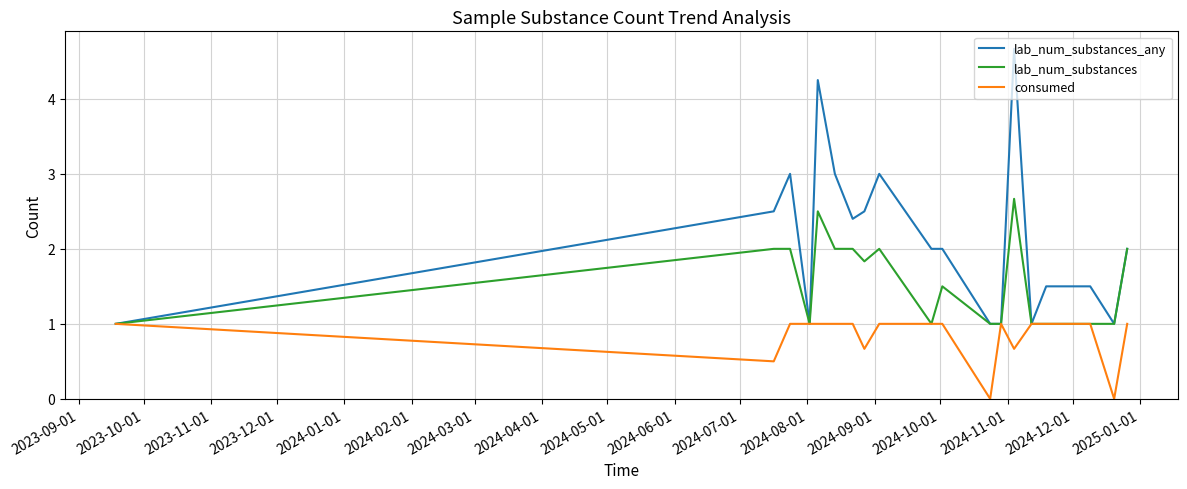

How many lab_num_substances_any values are between 1 and 3?

17